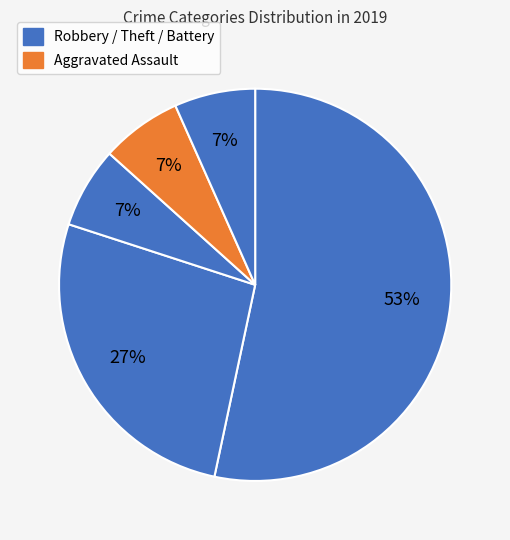

Count the number of slices in the pie.

5